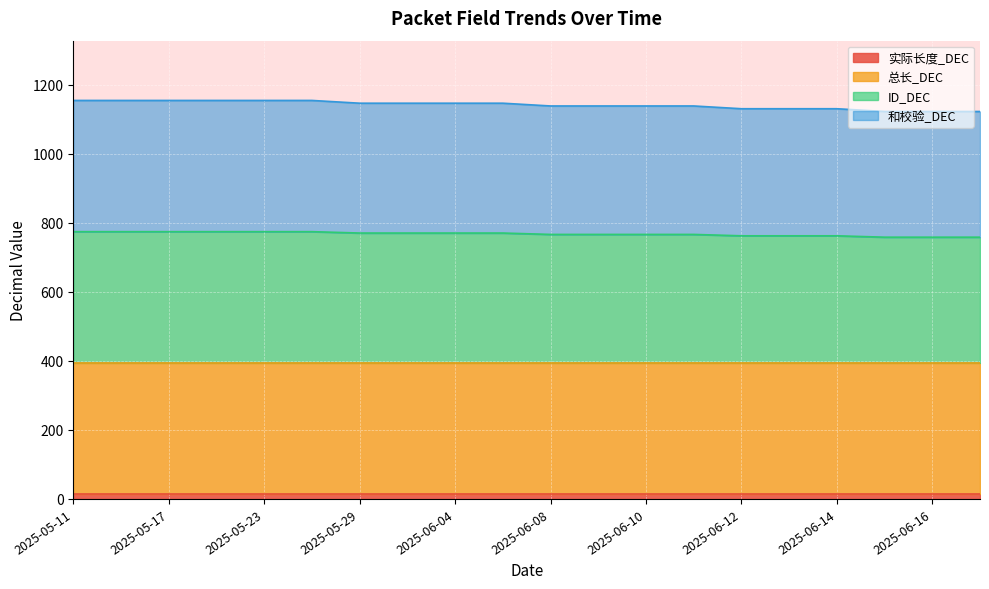

Between 2025-06-12 and 2025-06-04, which is larger?

2025-06-04